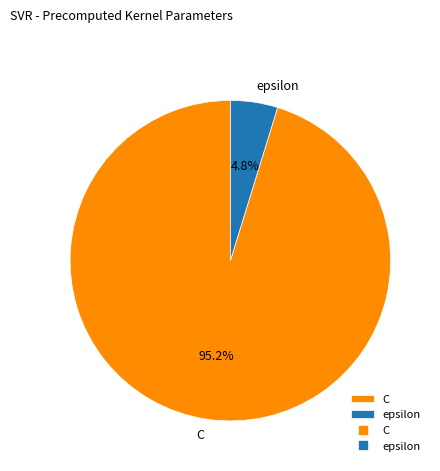

Which category accounts for the majority?

C